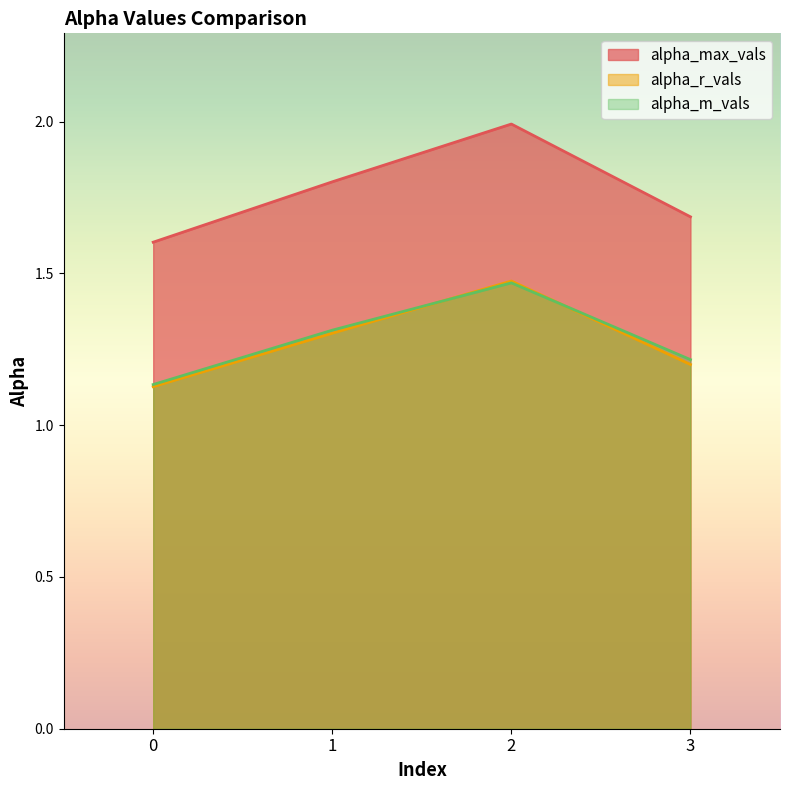

Which series changed the most between 0 and 3?

alpha_max_vals